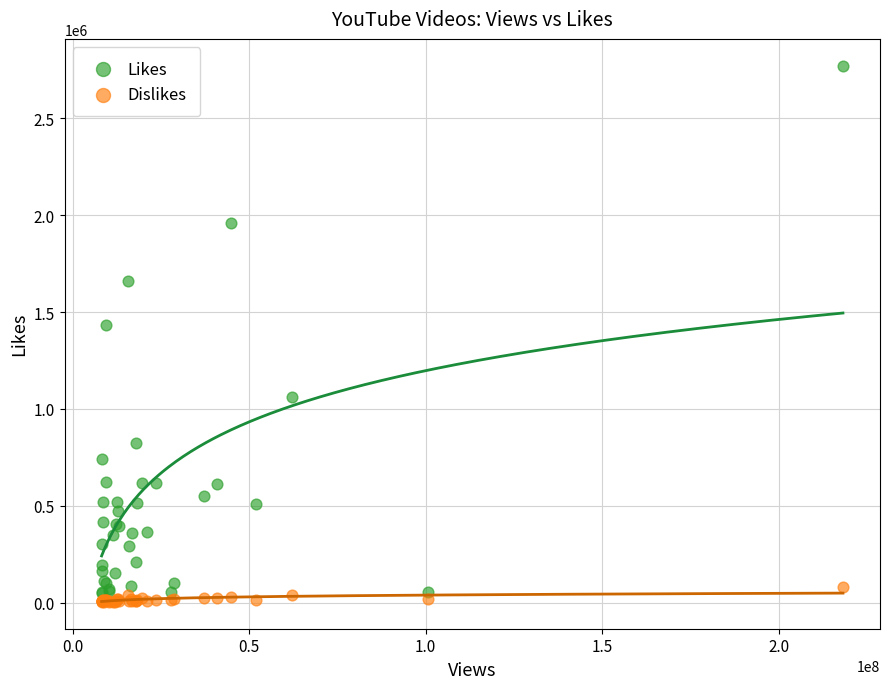

What is the X range (max minus min) for the scatter plot?

210118823